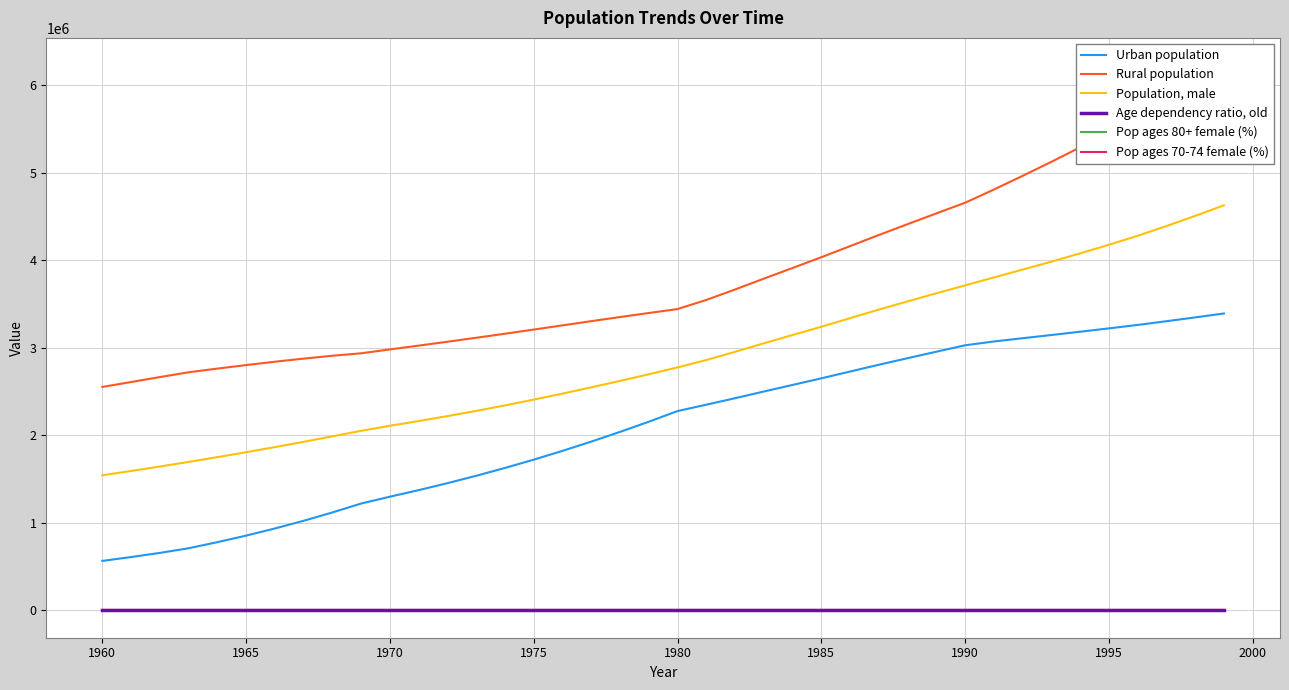

Reading left to right, extract all data points from this chart.

Urban population: 566021.0	610118.0	657540.0	710708.0	779939.0	854953.0	936449.0	1024517.0	1119747.0	1221500.0	1299530.0	1374579.0	1454150.0	1538424.0	1627890.0	1722683.0	1823094.0	1928730.0	2039657.0	2155743.0	2277592.0	2350382.0	2424450.0	2501015.0	2576089.0	2651511.0	2729236.0	2806571.0	2881696.0	2955757.0	3028980.0	3072515.0	3109750.0	3146422.0	3183932.0	3222161.0	3261522.0	3304011.0	3347457.0	3392256.0
Rural population: 2553409.0	2609333.0	2665887.0	2720673.0	2762825.0	2803071.0	2841231.0	2876771.0	2909426.0	2937507.0	2982141.0	3025340.0	3069431.0	3114865.0	3161148.0	3208566.0	3256578.0	3304562.0	3351698.0	3397719.0	3442846.0	3547099.0	3666368.0	3790055.0	3911983.0	4034938.0	4161731.0	4288614.0	4412629.0	4535518.0	4657421.0	4807951.0	4964587.0	5124495.0	5290284.0	5461974.0	5640497.0	5829145.0	6024973.0	6228982.0
Population, male: 1544463.0	1593349.0	1644170.0	1696940.0	1751316.0	1807590.0	1866095.0	1926564.0	1989150.0	2052222.0	2109732.0	2163519.0	2220019.0	2279597.0	2342257.0	2408160.0	2477113.0	2548568.0	2622187.0	2697887.0	2776308.0	2860593.0	2954389.0	3051724.0	3146196.0	3240896.0	3339079.0	3436631.0	3530581.0	3622798.0	3713668.0	3803803.0	3893512.0	3984327.0	4078851.0	4177093.0	4279880.0	4390939.0	4506907.0	4628537.0
Age dependency ratio, old: 5.3	5.3	5.3	5.4	5.4	5.5	5.5	5.5	5.6	5.6	5.7	5.8	5.8	5.9	6.0	6.0	6.1	6.1	6.1	6.1	6.1	6.1	6.0	6.0	5.9	5.9	5.8	5.7	5.7	5.6	5.5	5.5	5.4	5.3	5.2	5.1	5.0	4.9	4.8	4.7
Pop ages 80+ female (%): 0.3	0.3	0.3	0.3	0.3	0.3	0.3	0.3	0.3	0.3	0.3	0.3	0.3	0.3	0.3	0.3	0.3	0.3	0.4	0.4	0.4	0.4	0.4	0.4	0.4	0.4	0.4	0.4	0.4	0.4	0.4	0.4	0.4	0.4	0.4	0.4	0.4	0.4	0.4	0.4
Pop ages 70-74 female (%): 0.8	0.8	0.8	0.8	0.8	0.8	0.8	0.8	0.8	0.8	0.9	0.9	0.9	0.9	0.9	0.9	0.9	0.9	0.9	0.9	0.9	0.9	0.9	0.9	0.9	0.9	0.9	0.9	0.9	0.8	0.8	0.8	0.8	0.8	0.8	0.8	0.8	0.8	0.7	0.7